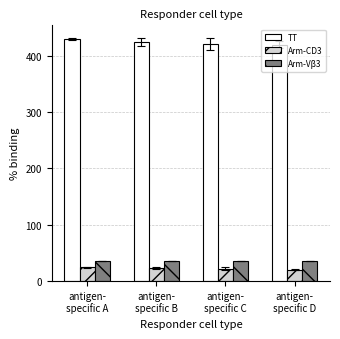

What is the approximate value of Arm-Vβ3 at antigen-
specific D?

35.0